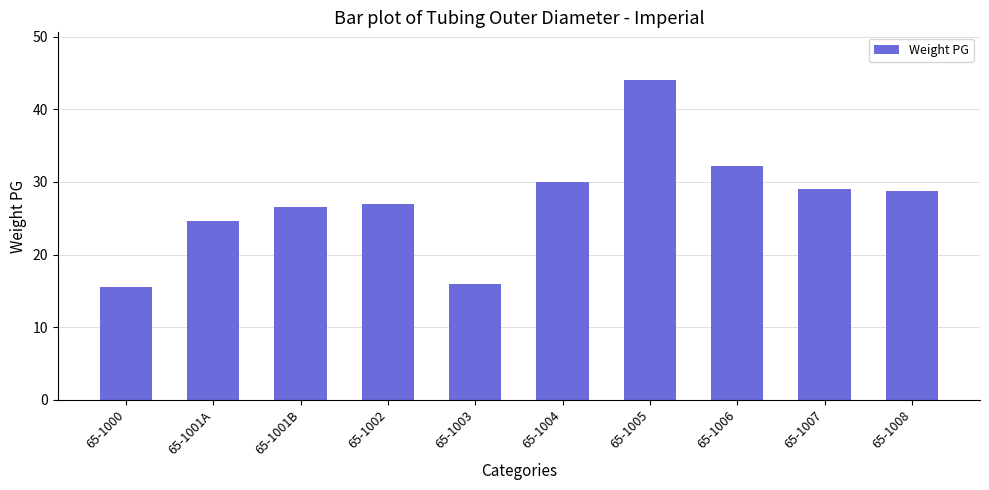

What is the value of the 2nd bar from the left?

24.6